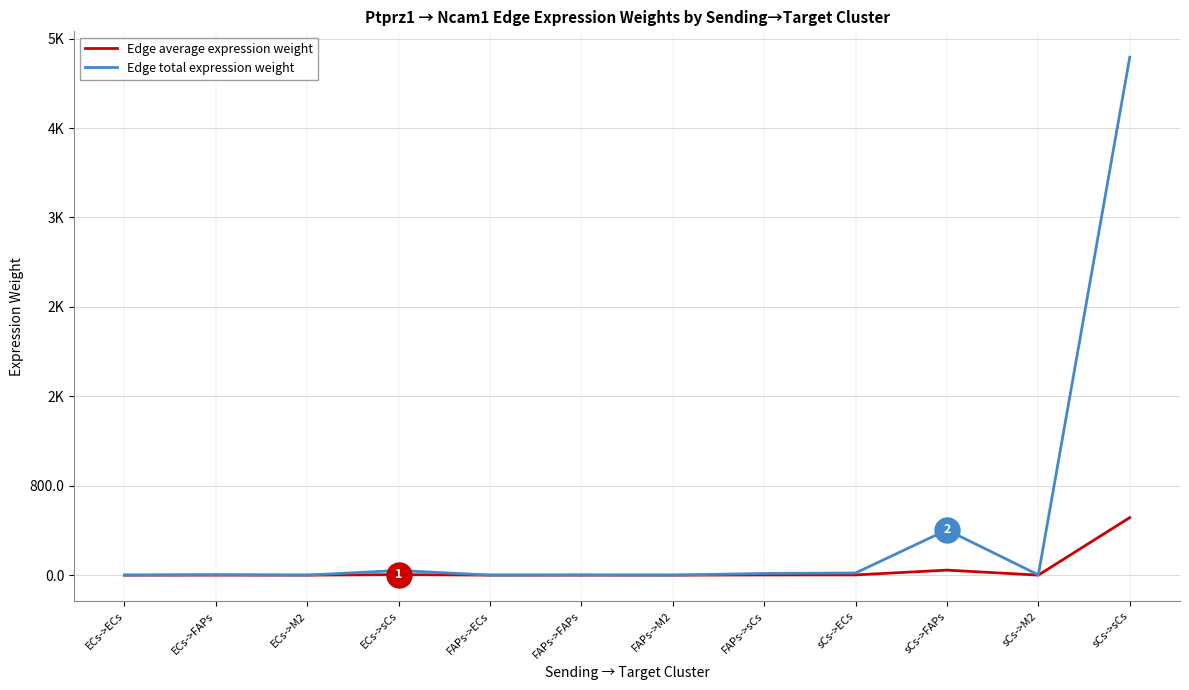

What are all the series names shown in the legend?

Edge average expression weight, Edge total expression weight